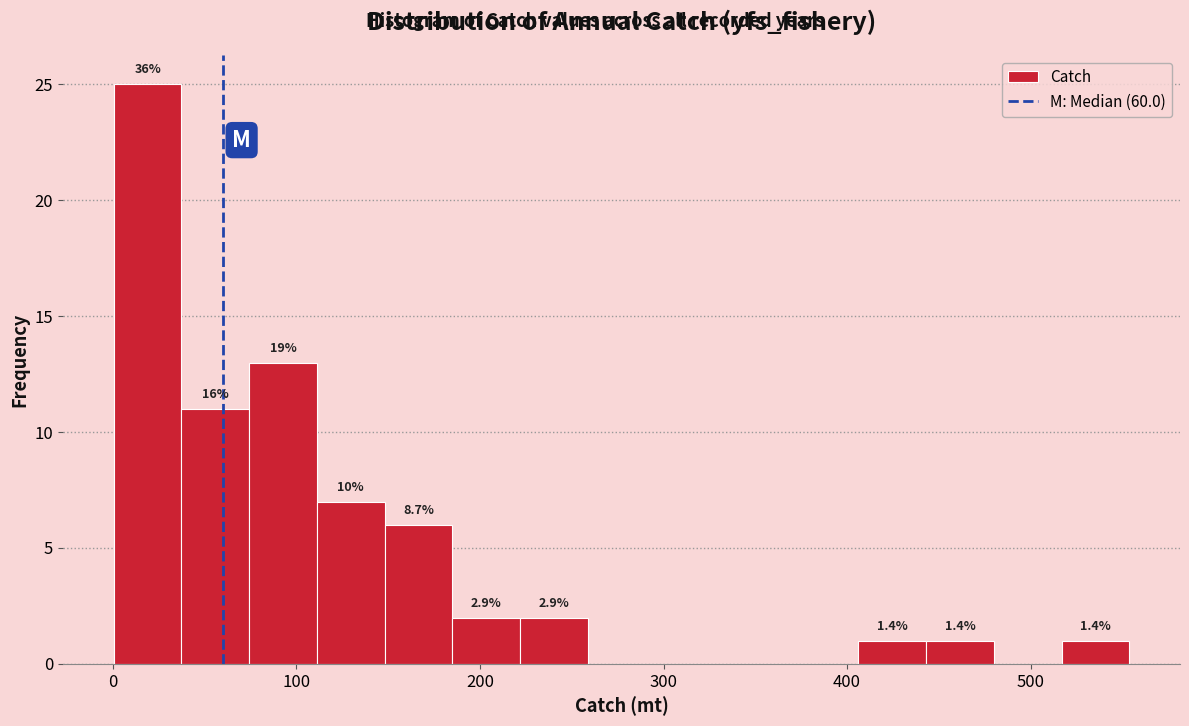

Around what value on the x-axis is the tallest bar? Give the approximate position of its centre, as read against the axis.

20